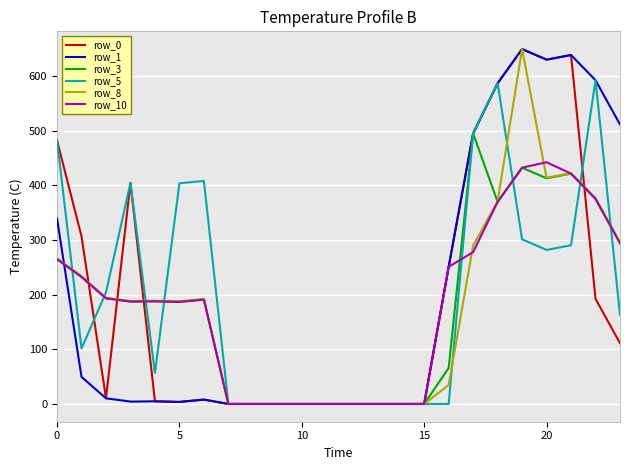

What is the maximum value for row_5?

592.3